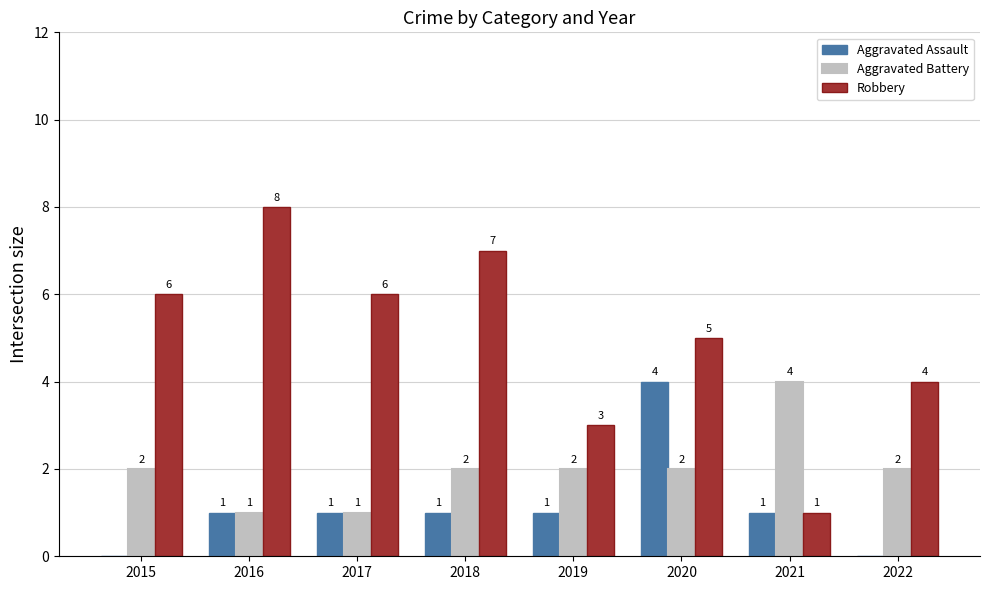

Reading left to right, transcribe all the data shown in this chart.

Aggravated Assault: 2015=0	2016=1	2017=1	2018=1	2019=1	2020=4	2021=1	2022=0
Aggravated Battery: 2015=2	2016=1	2017=1	2018=2	2019=2	2020=2	2021=4	2022=2
Robbery: 2015=6	2016=8	2017=6	2018=7	2019=3	2020=5	2021=1	2022=4